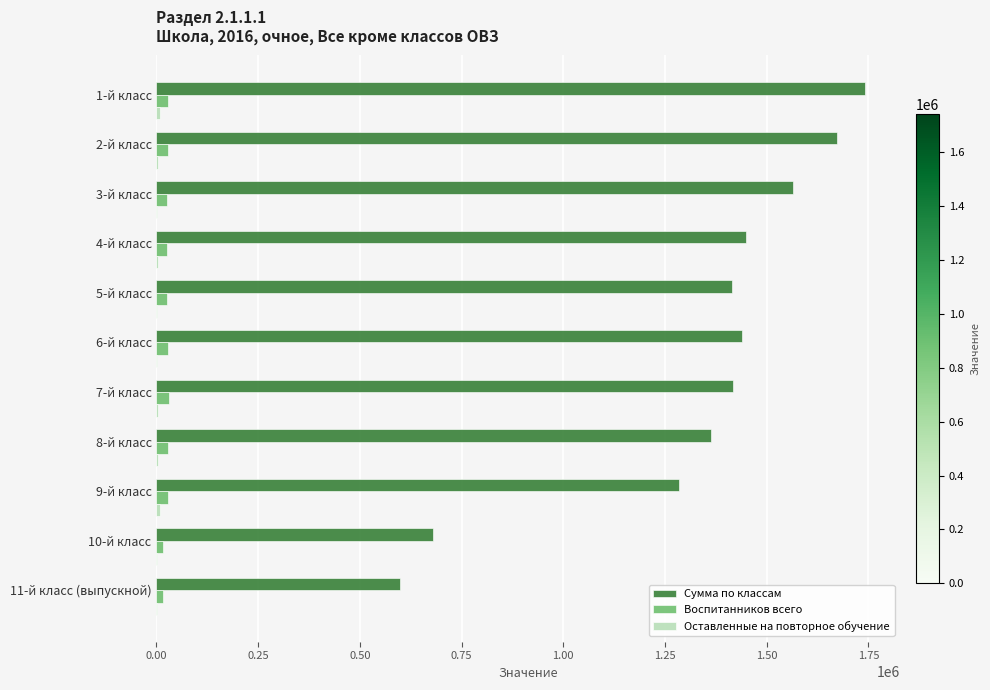

At which label is Сумма по классам closest to 1169815?

9-й класс